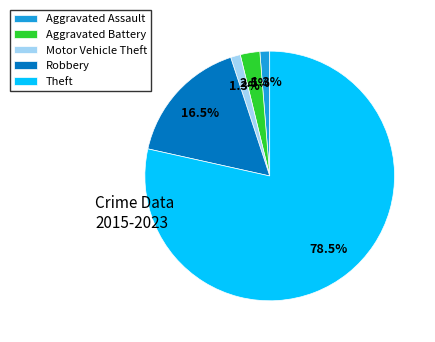

Which category accounts for the majority?

Theft